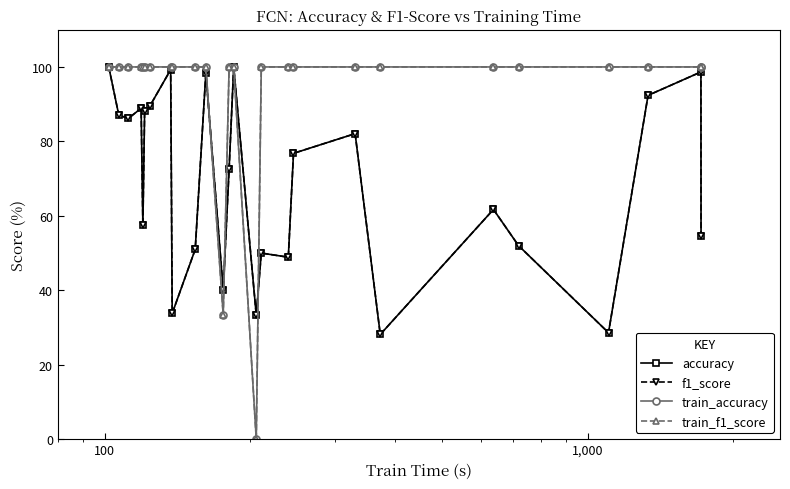

What is the value of the f1_score point at the 11th from the left?

98.3